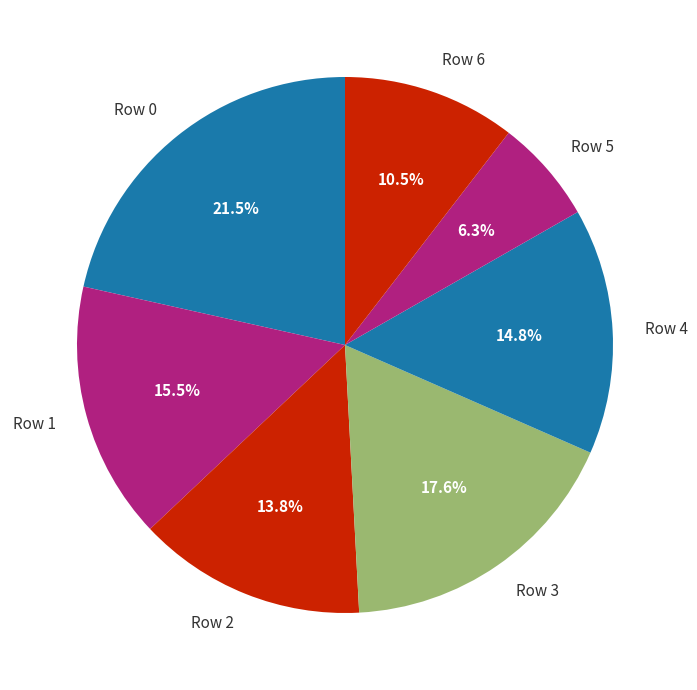

Rank the categories by value from lowest to highest.

Row 5, Row 6, Row 2, Row 4, Row 1, Row 3, Row 0